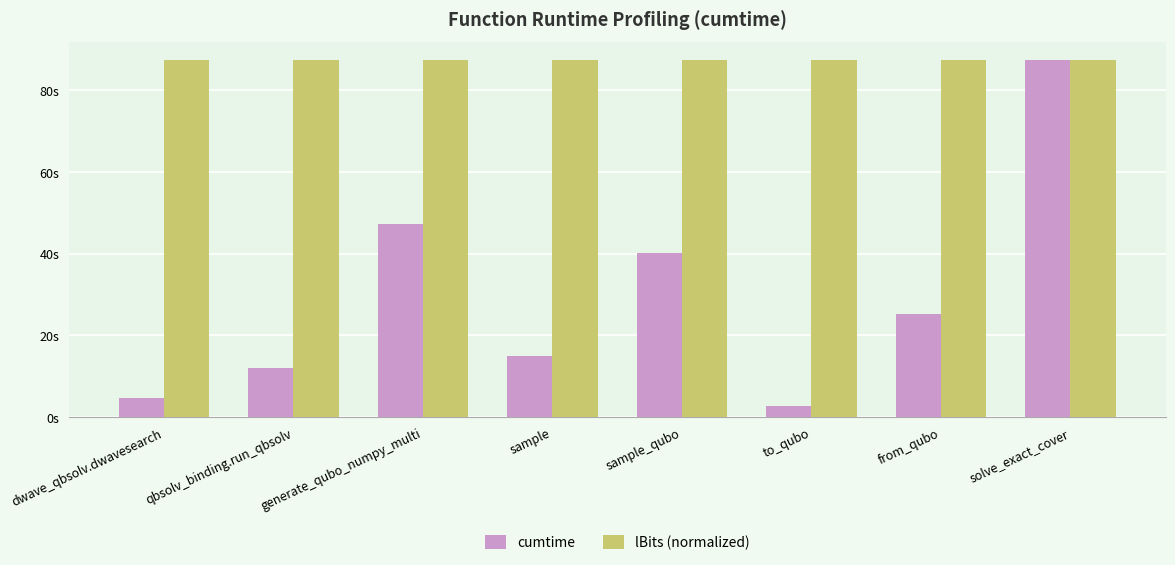

What is the difference between the highest and lowest values at sample_qubo?

47.3